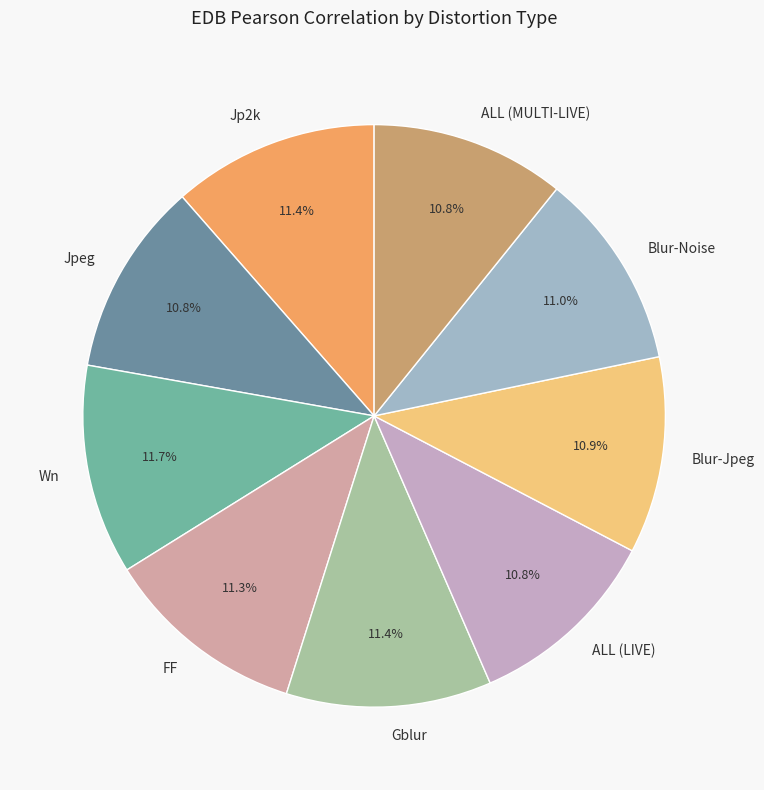

To the nearest percent, what percentage of the pie is Jp2k?

11%